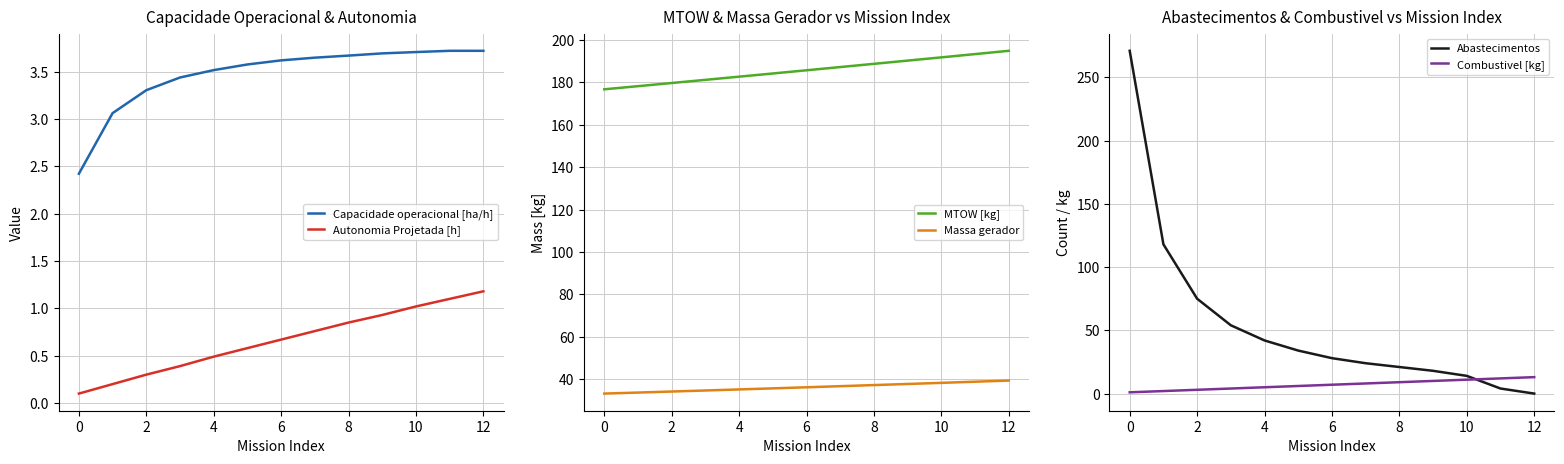

True or false: MTOW [kg] and Capacidade operacional [ha/h] cross at least once.

False